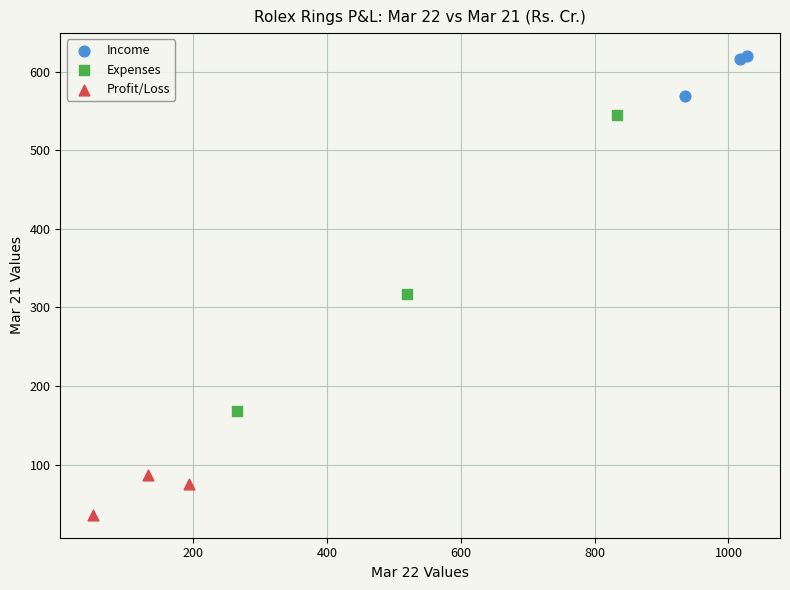

Which series reaches the minimum Y coordinate?

Profit/Loss